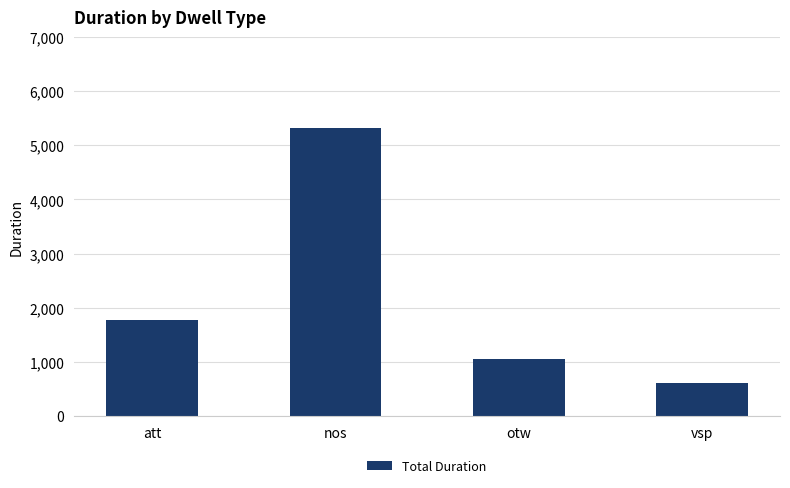

Reading left to right, what are all the values shown in this chart?

1765	5320	1052	601